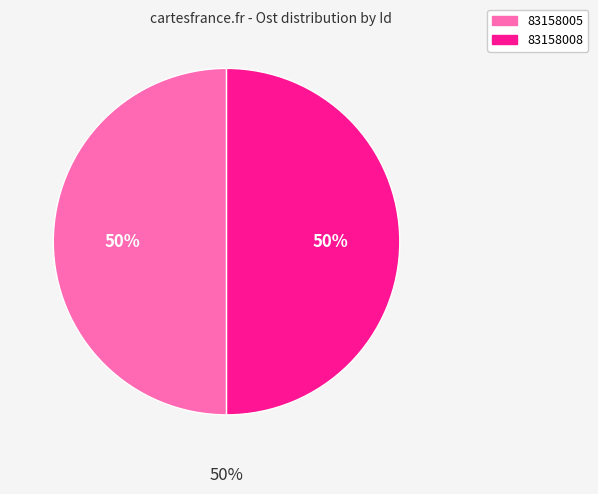

Is it true that 83158008 is 50% of the pie?

True